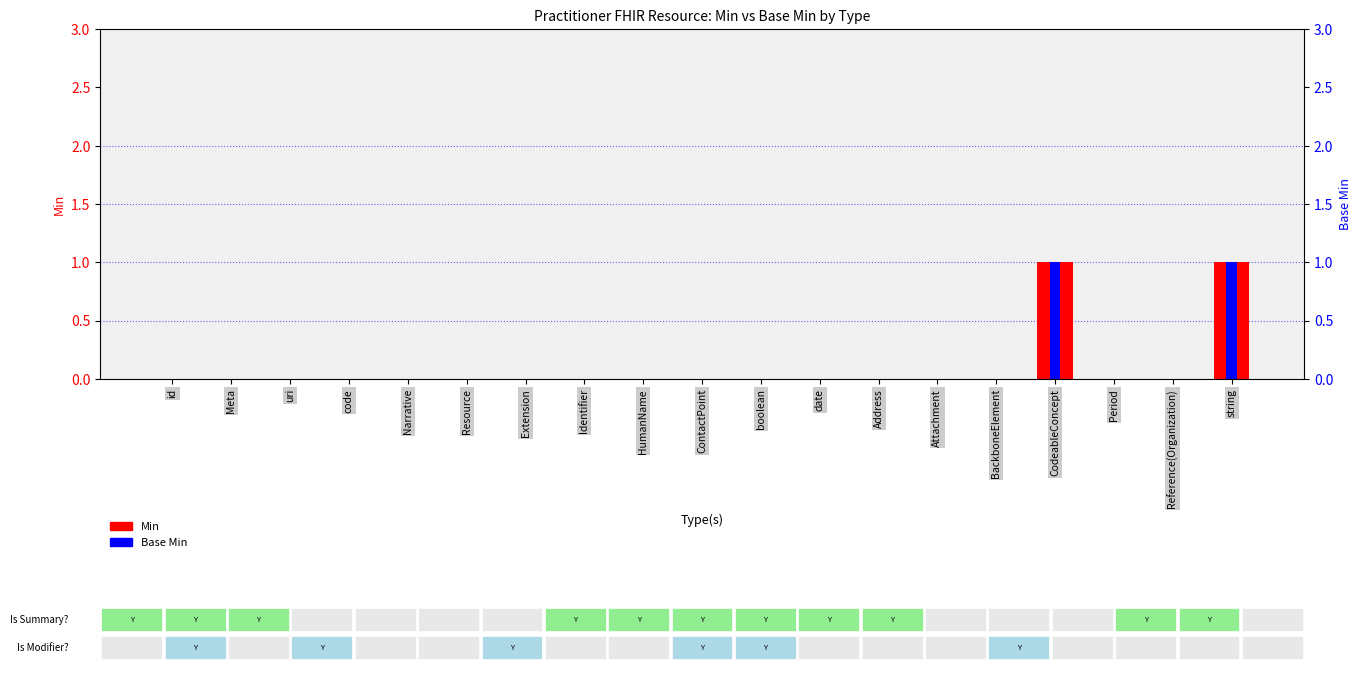

At Attachment, list the series in order from largest to smallest.

Min, Base Min